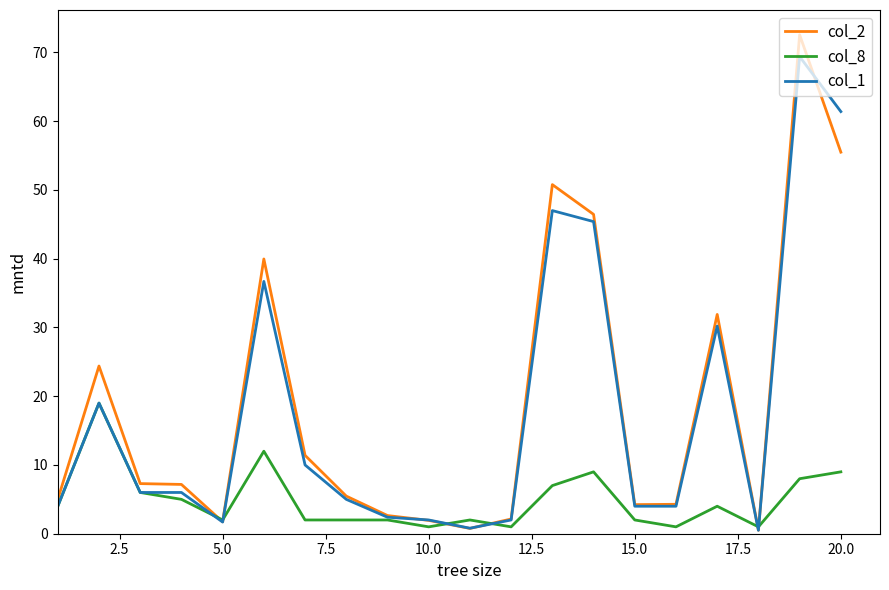

List the series in order of their peak value, highest first.

col_2, col_1, col_8